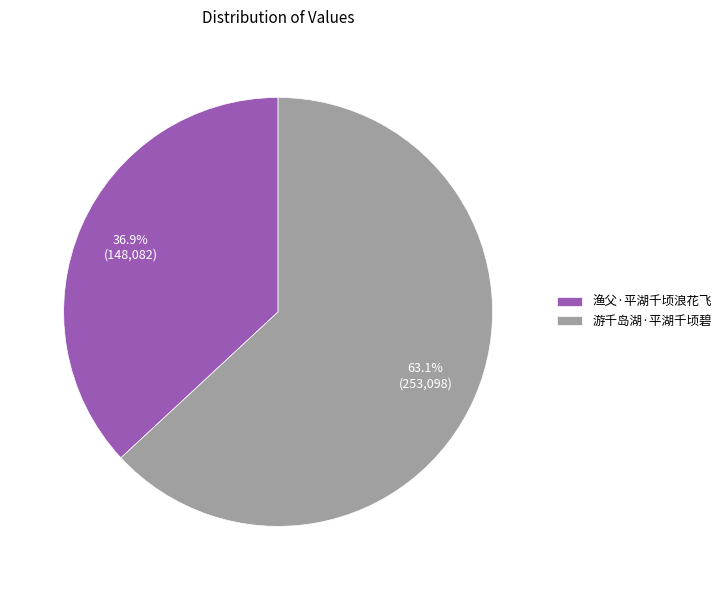

How many segments does this pie chart have?

2